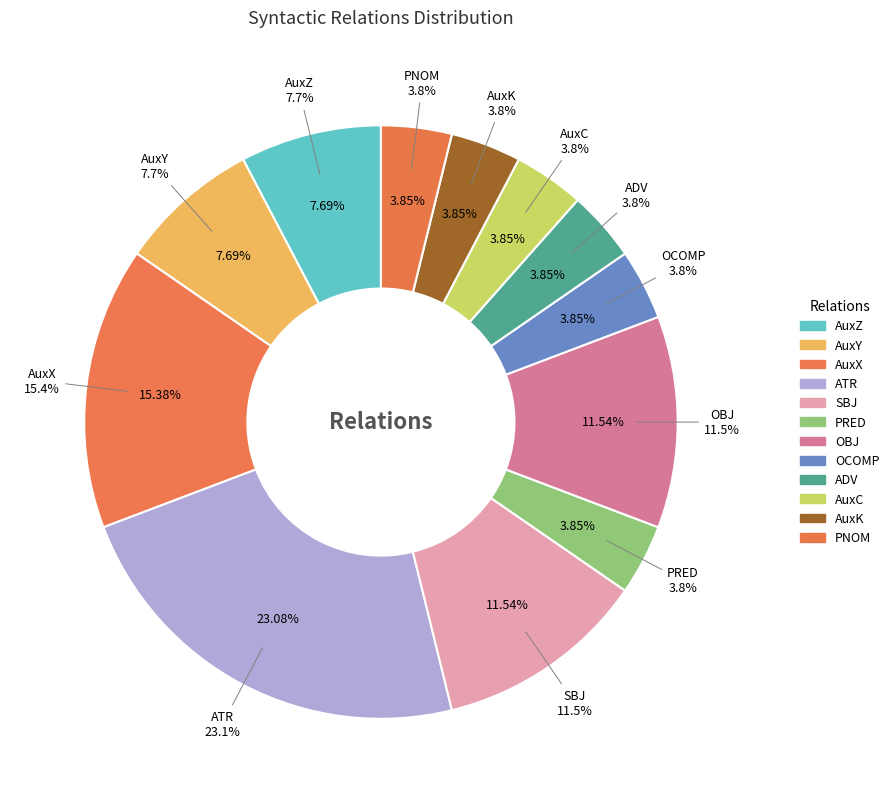

How many slices are in this pie chart?

12